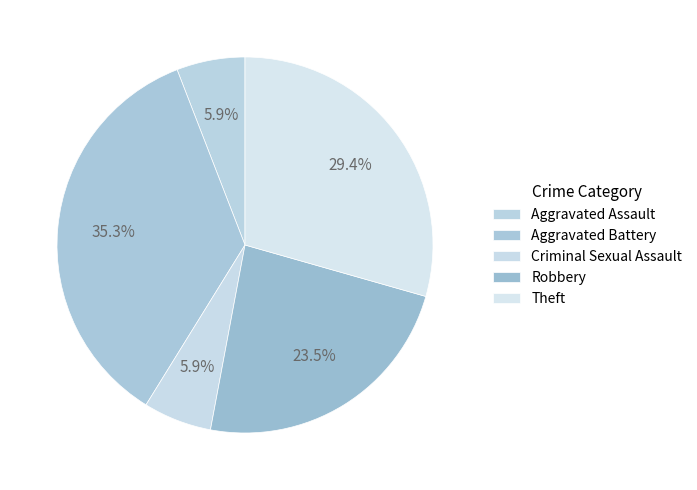

To the nearest percent, what is the average slice percentage?

20%